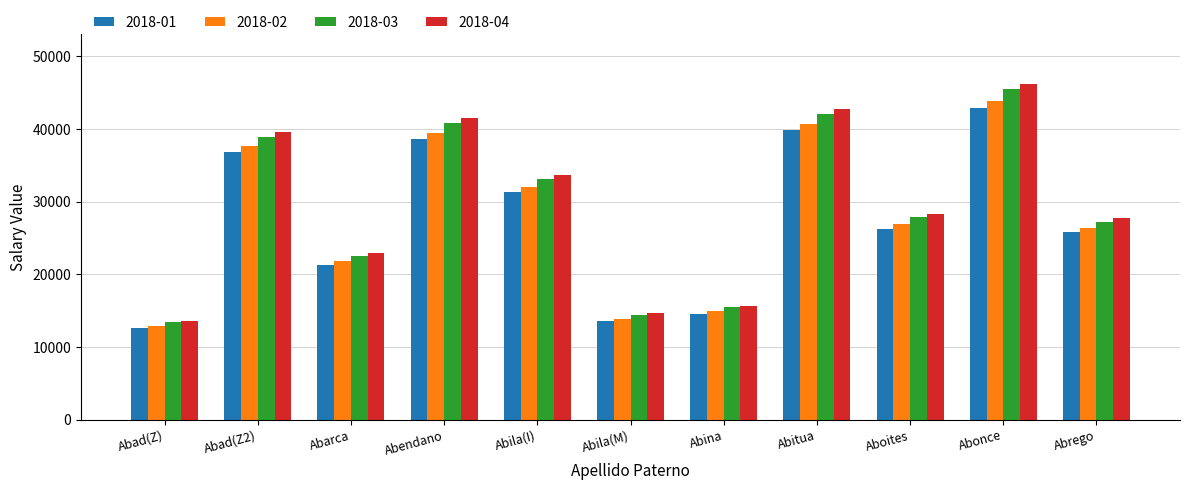

Is the value of 2018-04 at Abila(I) greater than the value of 2018-02 at Abina?

Yes